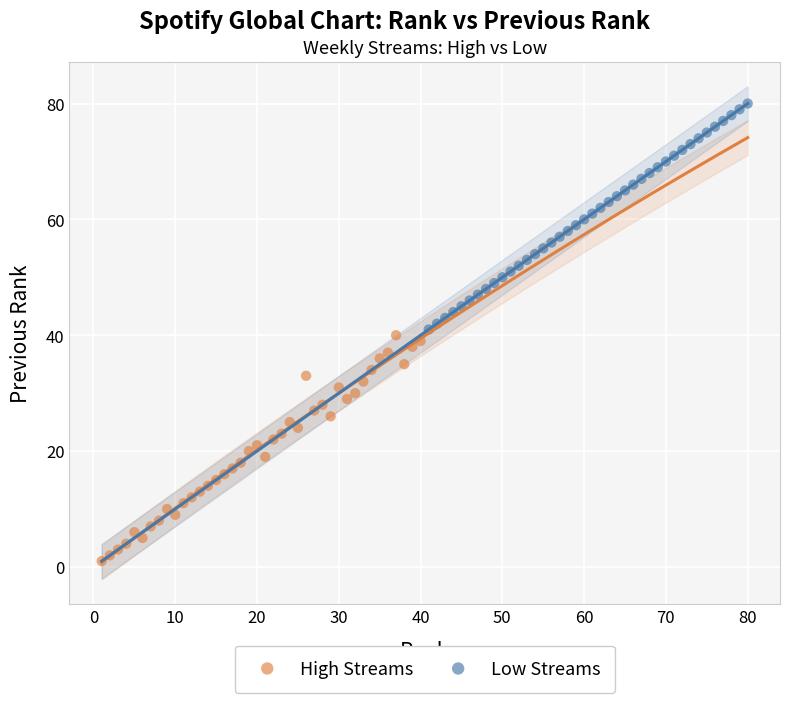

Which series contains the lowest Y value?

High Streams